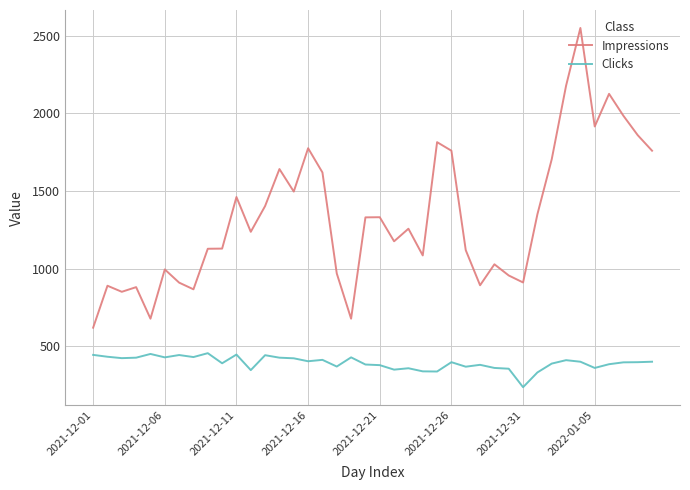

True or false: Clicks has more than 1 interior local peaks.

True